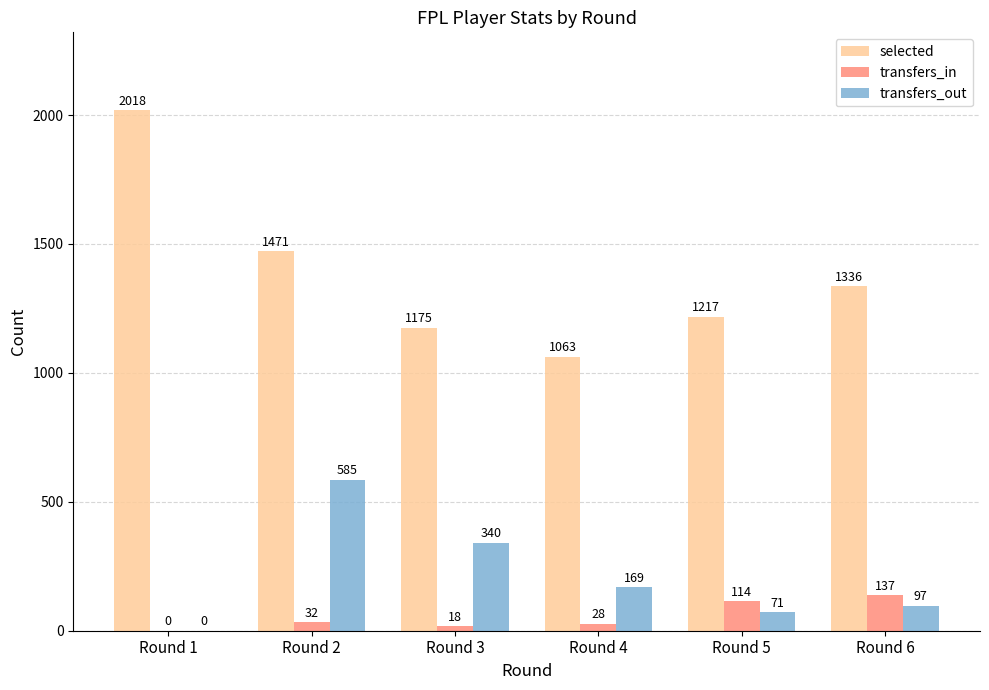

What is the average value of the selected series?

1380